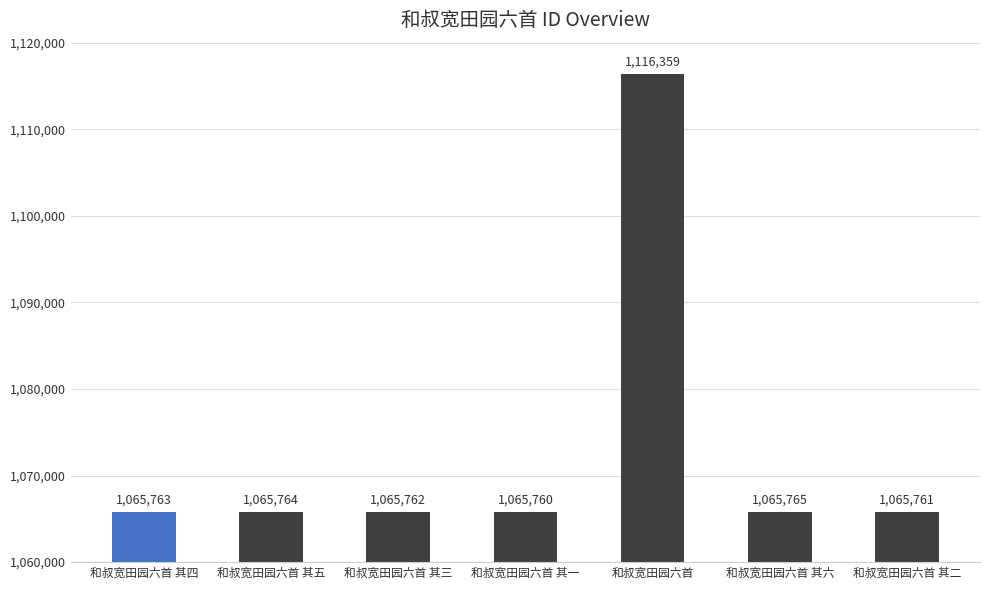

Count the number of data series in this chart.

1